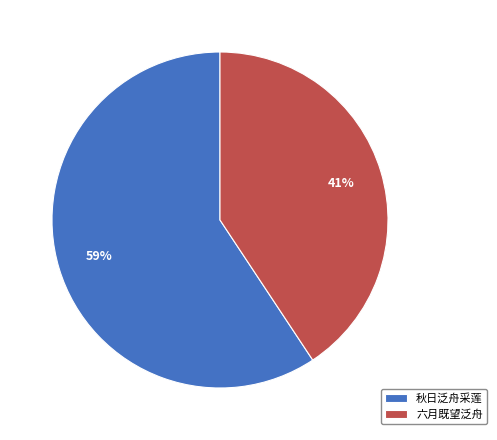

Combined, do 秋日泛舟采莲 and 六月既望泛舟 account for over 50%?

Yes